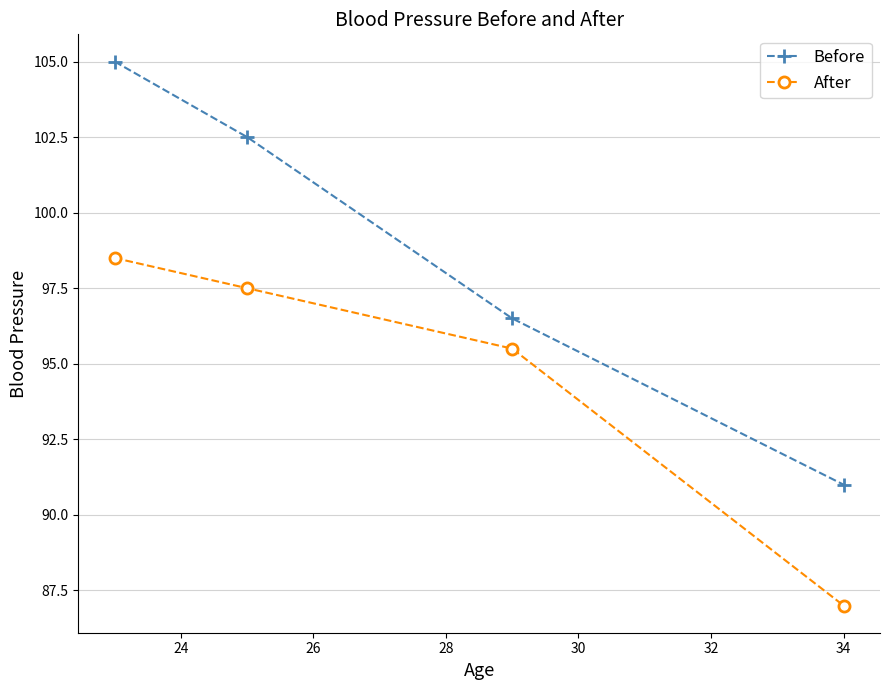

What is the sum of all Before values?

395.0